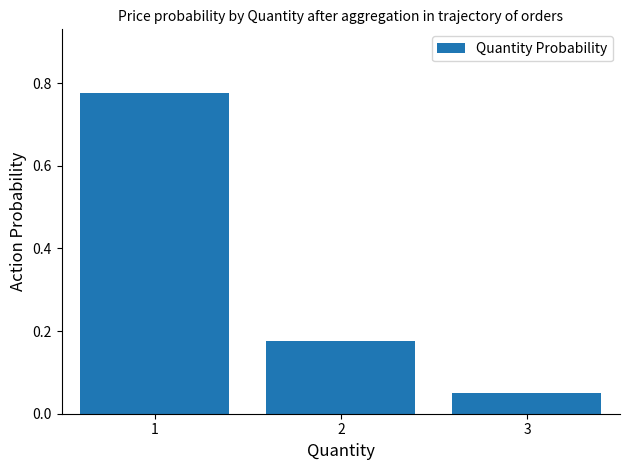

What is the difference between the maximum and minimum values?

0.7